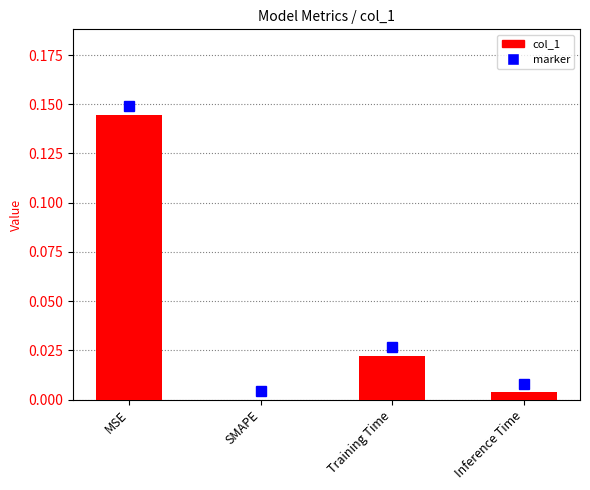

The chart shows a value of 0.0 at SMAPE. True or false?

True